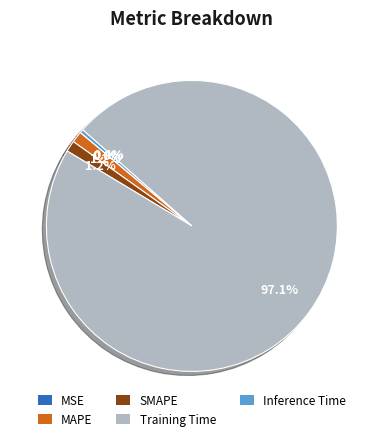

Is Inference Time the majority of the pie?

No